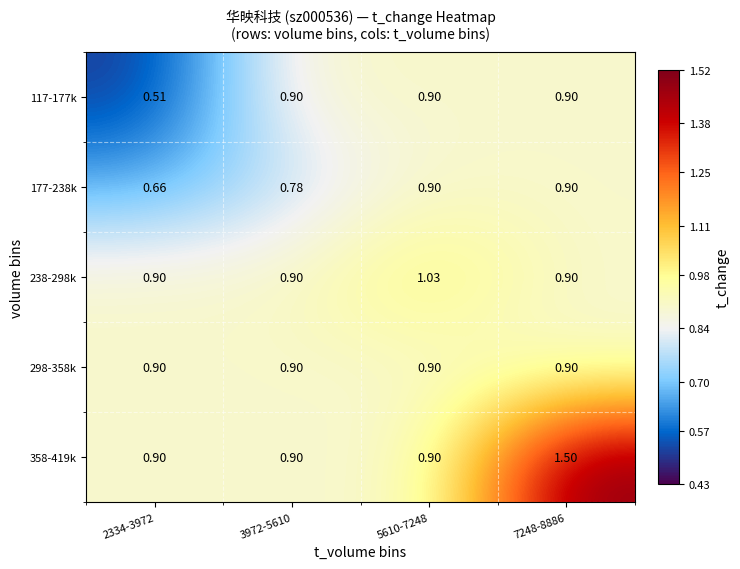

What is the spread (max minus min) of values at 7248-8886?

0.6